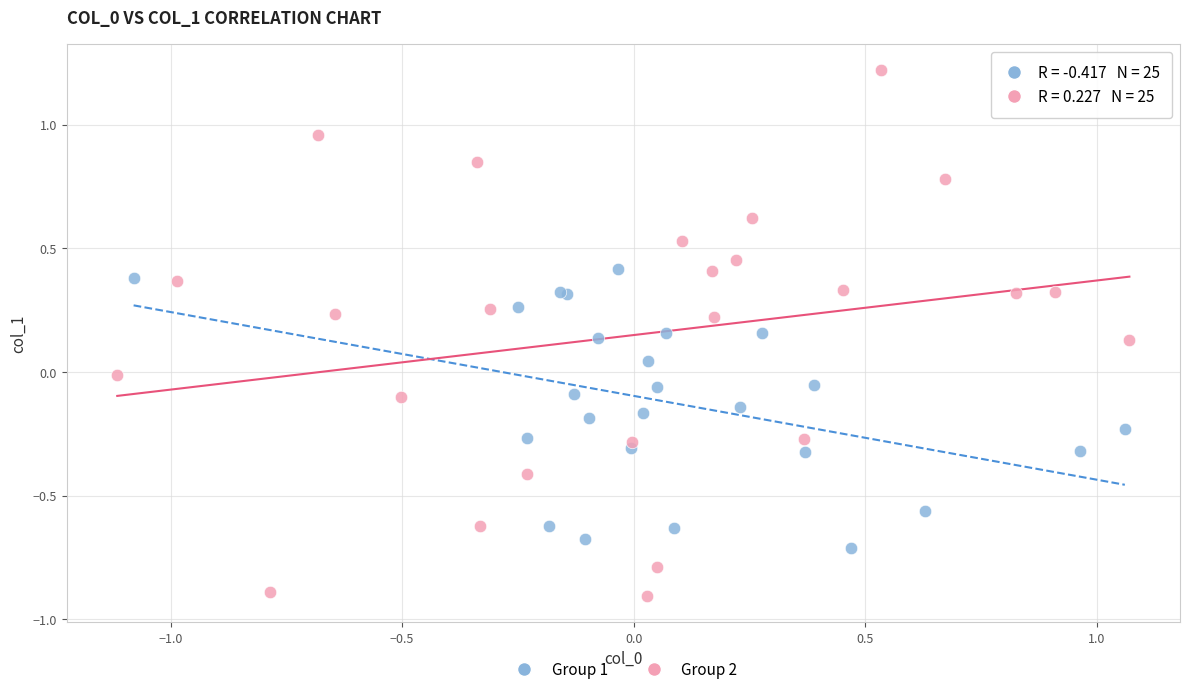

Which series contains the lowest Y value?

Group 2